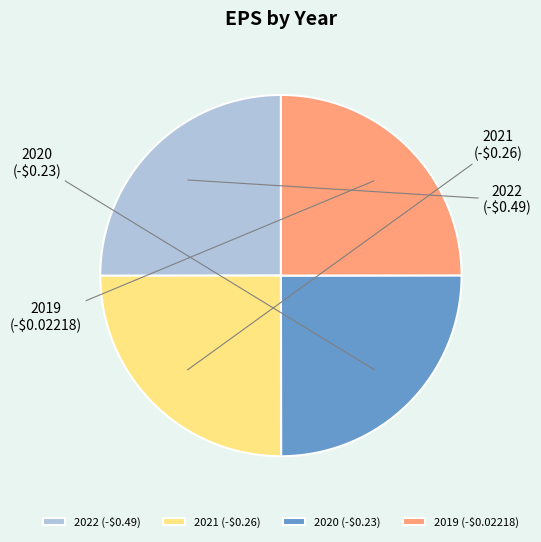

Is there a majority slice in this chart?

No